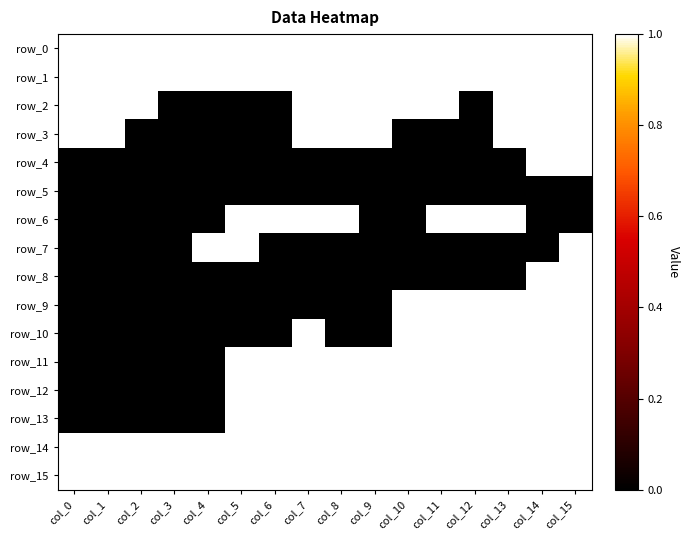

The value of row_10 at col_5 is -1. True or false?

False